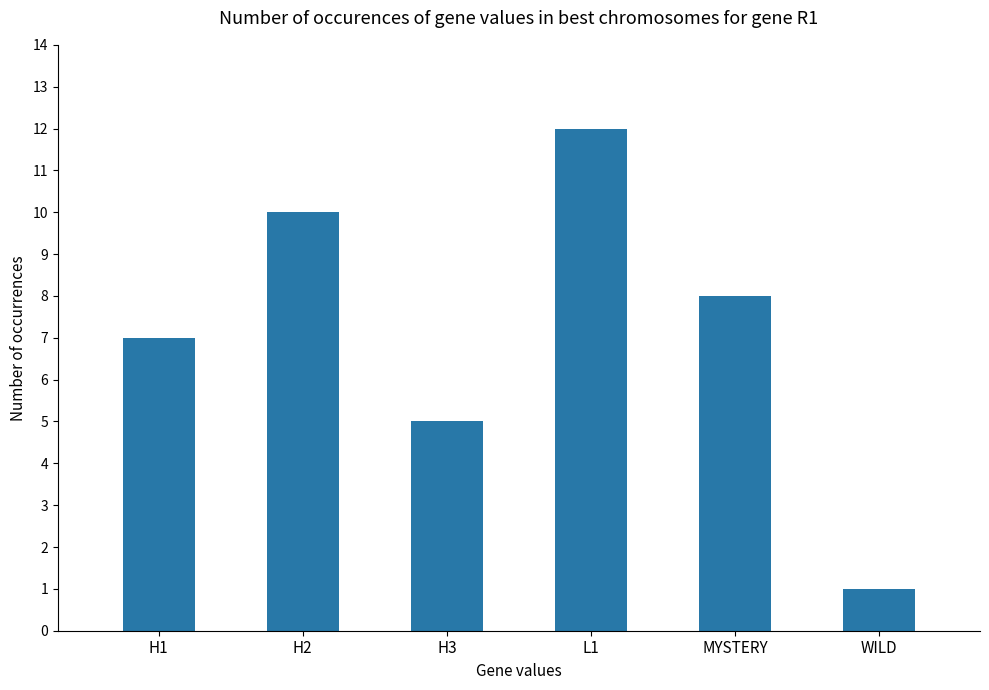

What is the sum of the values at H1 and L1?

19